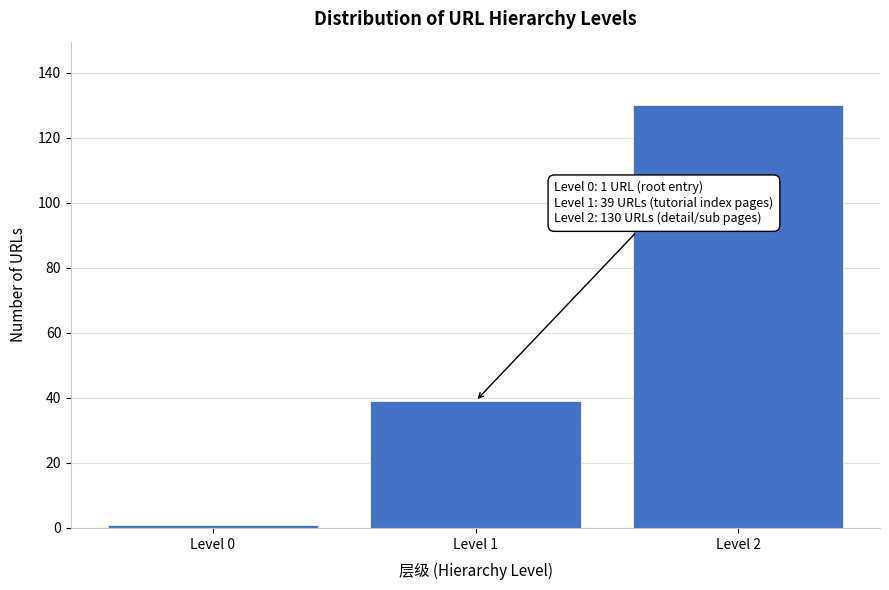

Reading left to right, transcribe all the data shown in this chart.

1	39	130